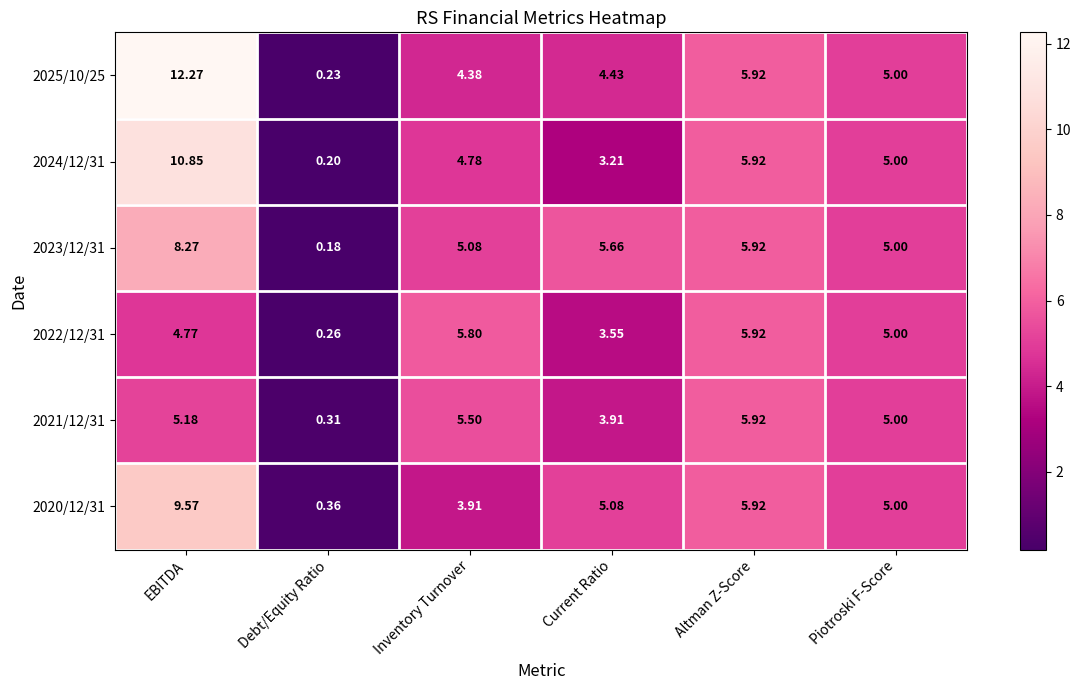

Where does the 2022/12/31 series first go above 5?

Inventory Turnover